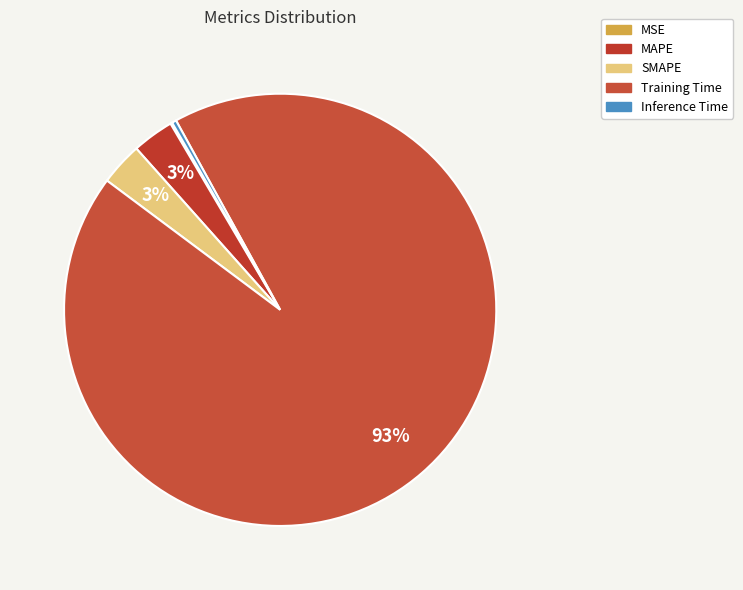

Does Training Time represent more than half of the total?

Yes